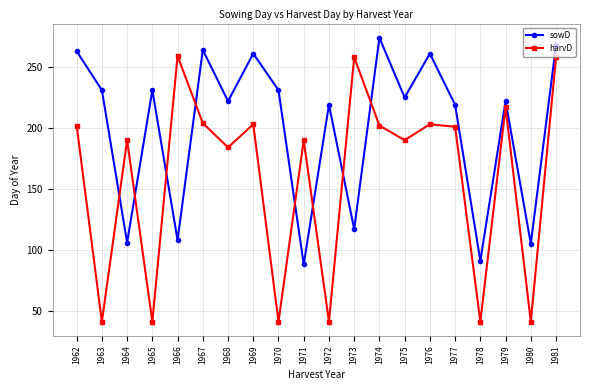

Which series changed the most between 1968 and 1971?

sowD